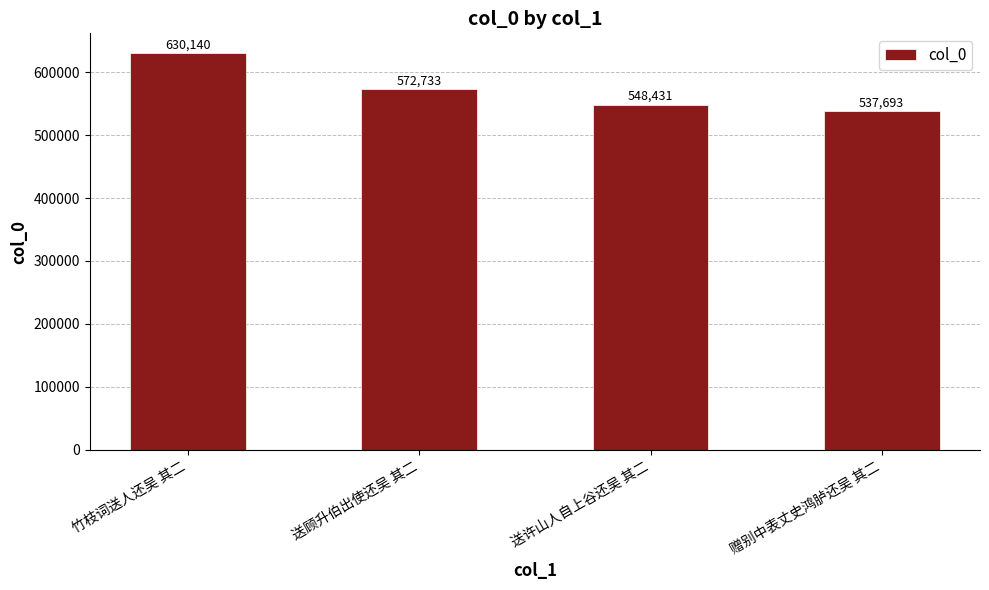

Read the value at 竹枝词送人还吴 其二, to the nearest 50.

630150